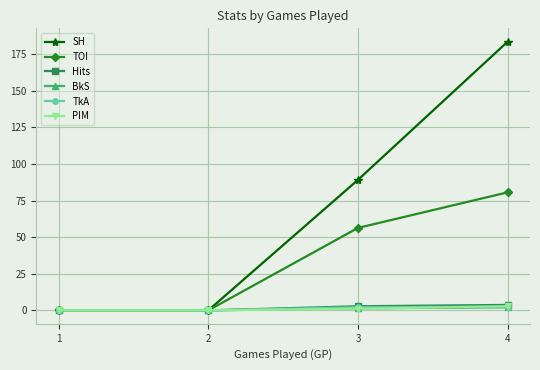

What is the difference between the second highest and second lowest values in the TOI series?

56.3